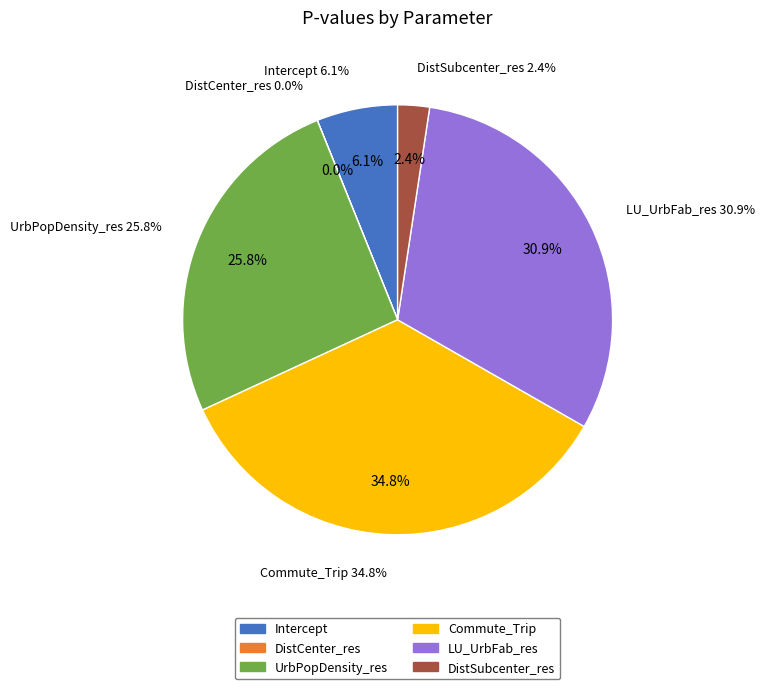

Between DistCenter_res and DistSubcenter_res, which is larger?

DistSubcenter_res